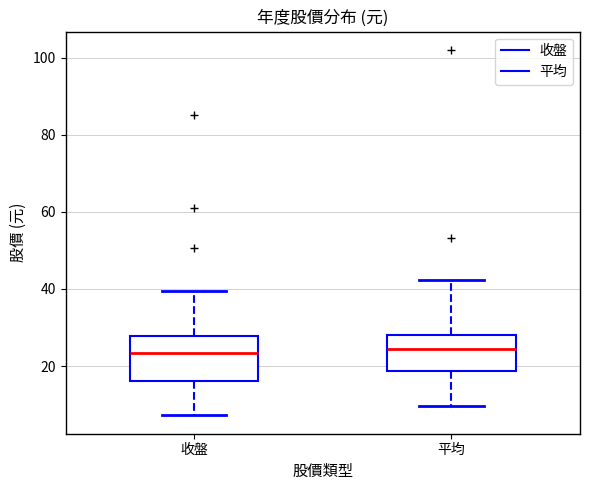

Reading left to right, transcribe this box plot: for each box, give where its median line is, the range the box spans, and where its two whiskers end, as read against the y-axis. The values are not printed on the chart, so give them approximately, as read against the axis.

收盤: median 24, box 16 to 28, whiskers 8 to 40
平均: median 24, box 18 to 28, whiskers 10 to 42